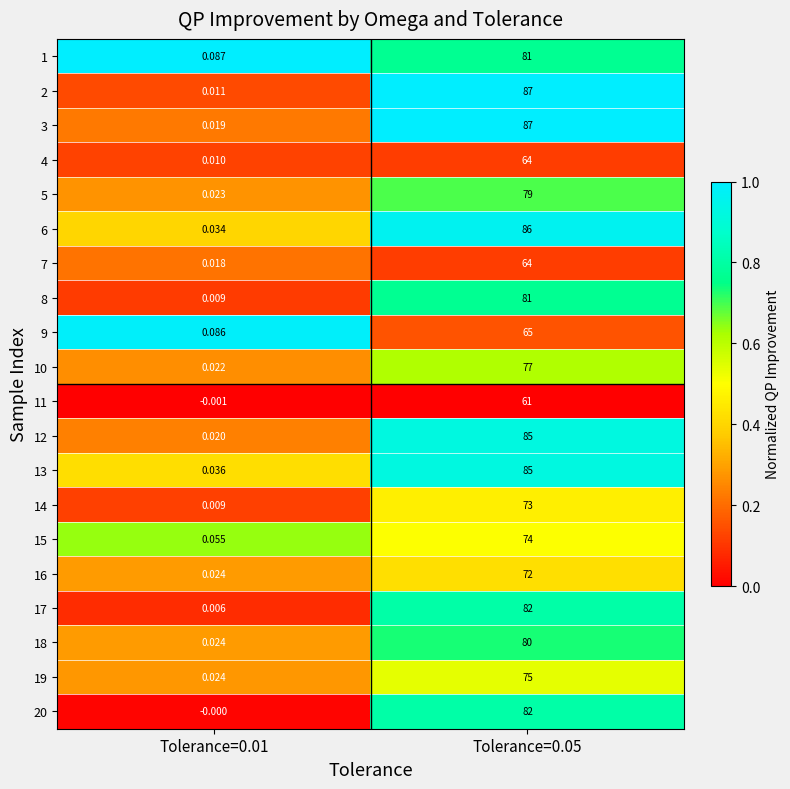

Is the value of 11 at Tolerance=0.05 greater than the value of 1 at Tolerance=0.05?

No